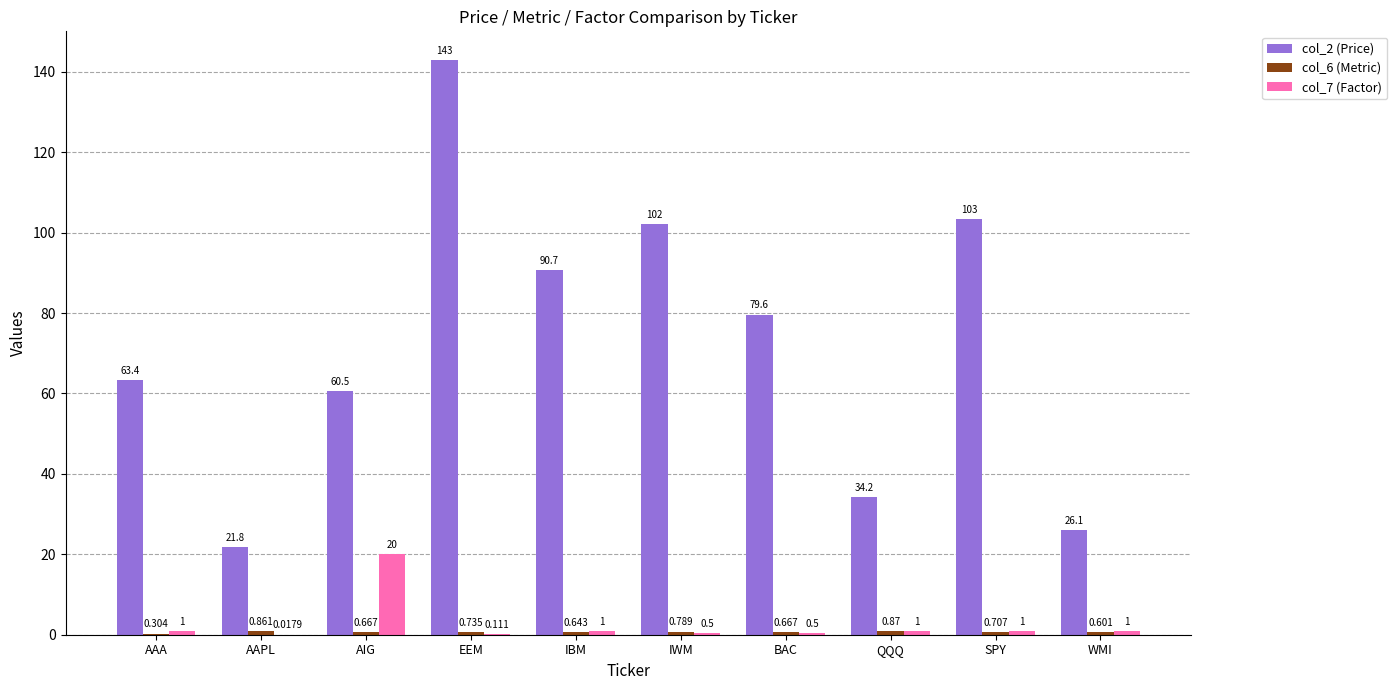

Which category has the highest value across all series?

EEM